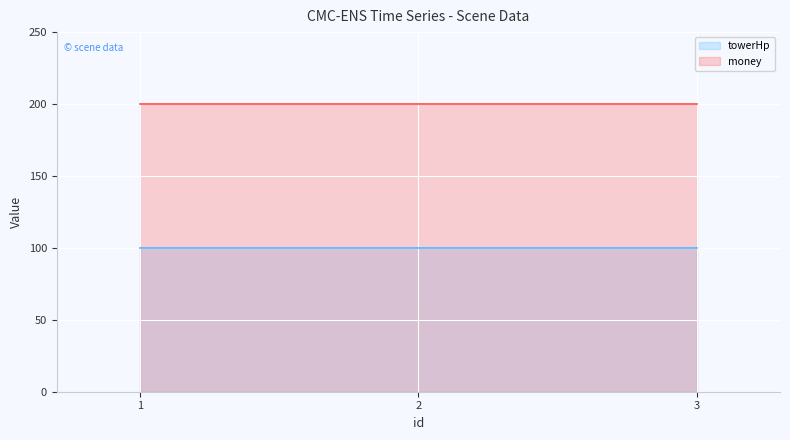

What is the value of the towerHp point at the 3rd from the left?

100